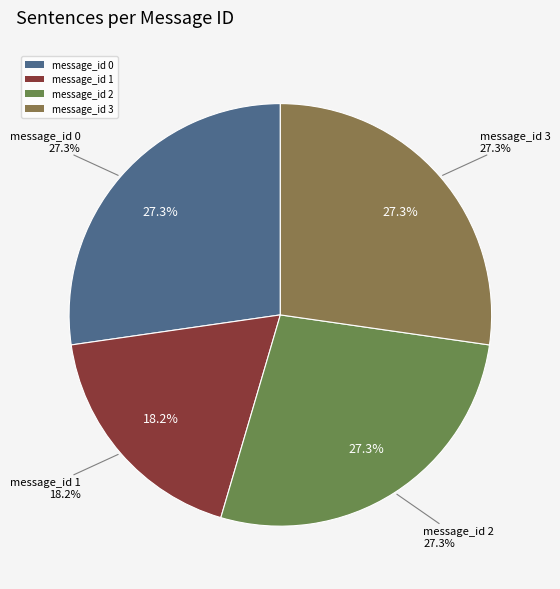

Is message_id 2 the majority of the pie?

No